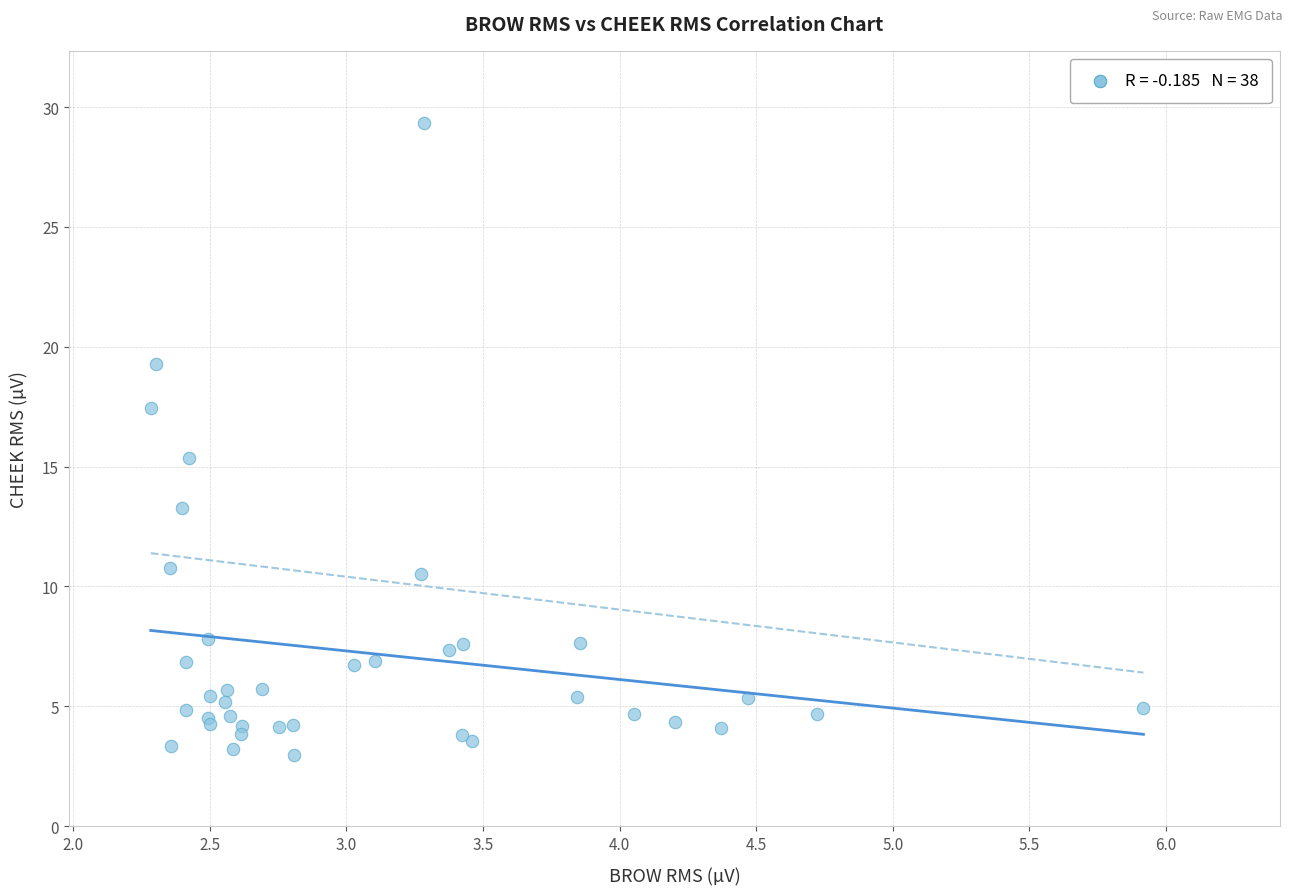

What Y value in the scatter plot is closest to 16?

15.3